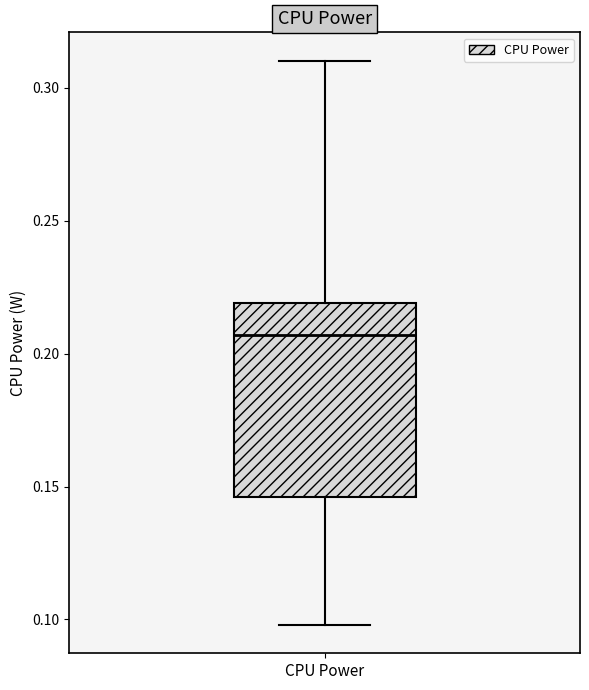

Read this box plot against the y-axis: the position of the median line, the range covered by the box, and the ends of both whiskers. The values are not printed on the chart, so give them approximately, as read against the axis.

median 0.205, box 0.145 to 0.220, whiskers 0.100 to 0.310